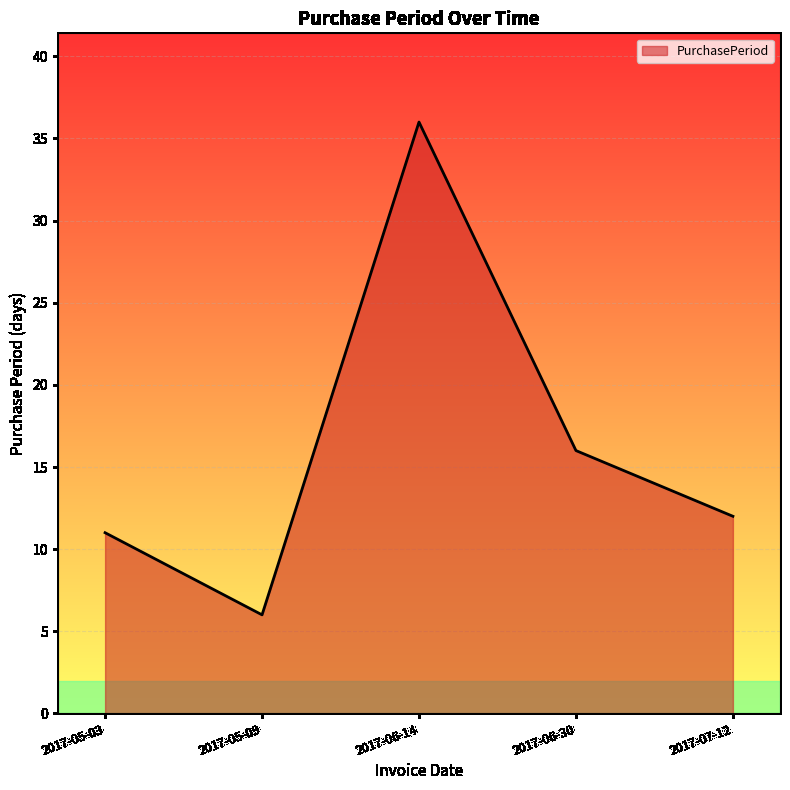

How many values are below 12?

2